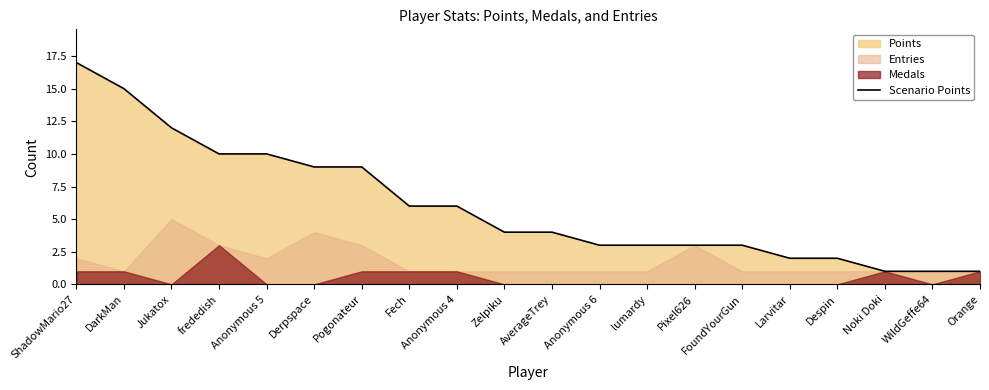

The value at Larvitar is 1. True or false?

False